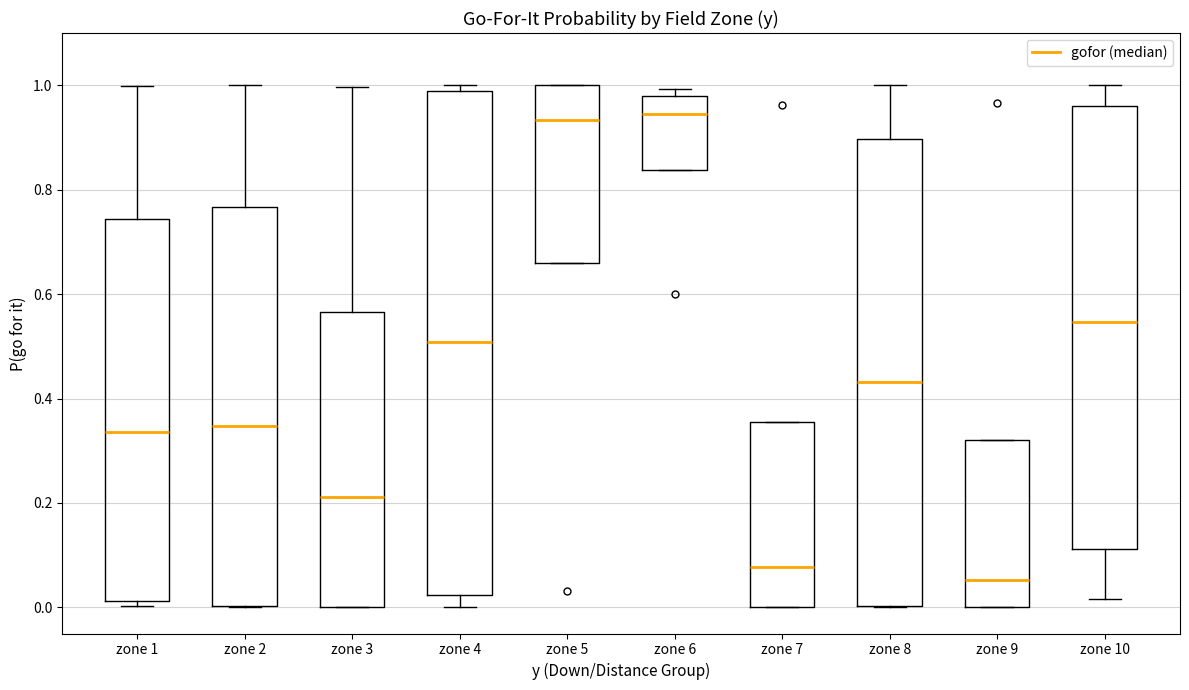

Reading left to right, read every box against the y-axis: the position of its median line, the range the box covers, and the ends of its whiskers. The values are not printed on the chart, so give them approximately, as read against the axis.

zone 1: median 0.34, box 0.02 to 0.74, whiskers 0.00 to 1.00
zone 2: median 0.34, box 0.00 to 0.76, whiskers 0.00 to 1.00
zone 3: median 0.22, box 0.00 to 0.56, whiskers 0.00 to 1.00
zone 4: median 0.50, box 0.02 to 0.98, whiskers 0.00 to 1.00
zone 5: median 0.94, box 0.66 to 1.00, whiskers 0.66 to 1.00
zone 6: median 0.94, box 0.84 to 0.98, whiskers 0.84 to 1.00
zone 7: median 0.08, box 0.00 to 0.36, whiskers 0.00 to 0.36
zone 8: median 0.44, box 0.00 to 0.90, whiskers 0.00 to 1.00
zone 9: median 0.06, box 0.00 to 0.32, whiskers 0.00 to 0.32
zone 10: median 0.54, box 0.12 to 0.96, whiskers 0.02 to 1.00